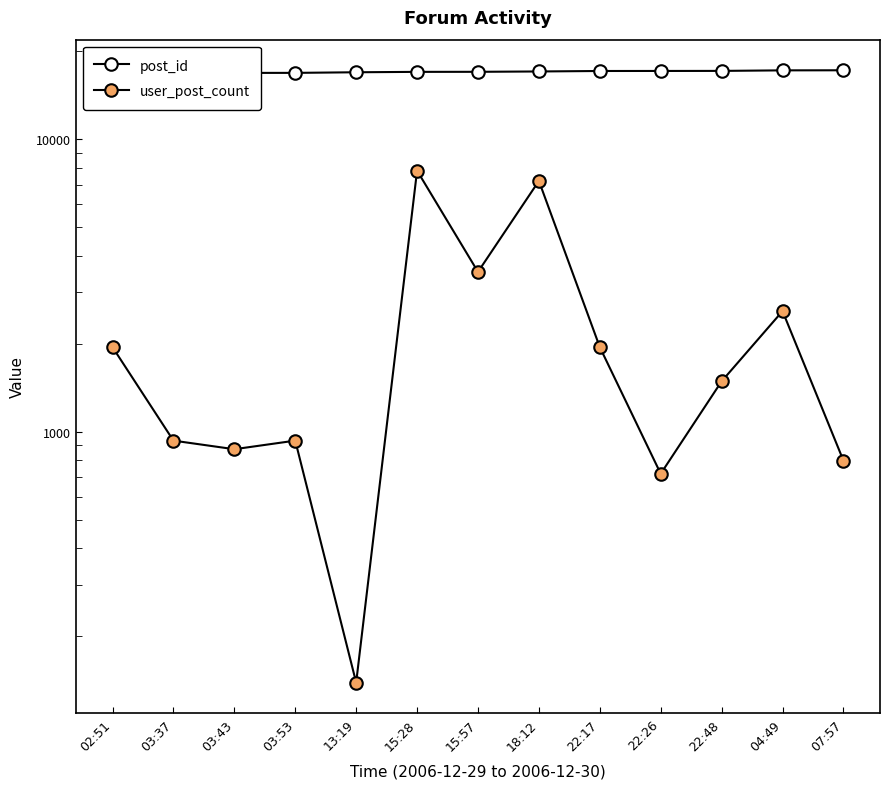

How many distinct data groups are displayed?

2